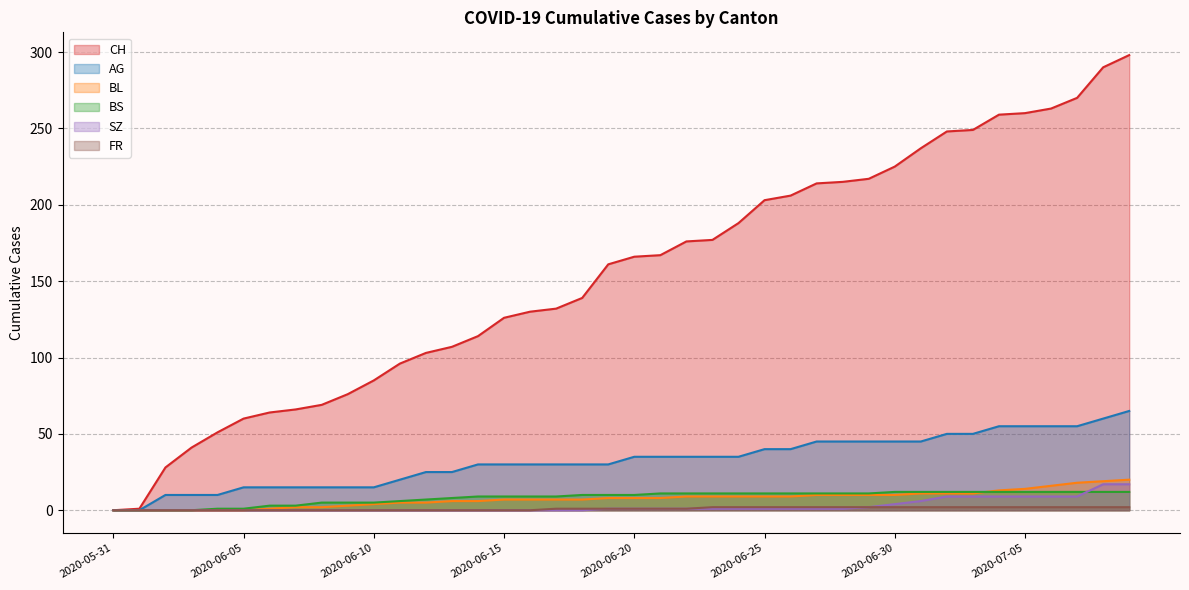

Reading left to right, what are all the values shown in this chart?

CH: 0	1	28	41	51	60	64	66	69	76	85	96	103	107	114	126	130	132	139	161	166	167	176	177	188	203	206	214	215	217	225	237	248	249	259	260	263	270	290	298
AG: 0	0	10	10	10	15	15	15	15	15	15	20	25	25	30	30	30	30	30	30	35	35	35	35	35	40	40	45	45	45	45	45	50	50	55	55	55	55	60	65
BL: 0	0	0	0	0	0	1	2	2	3	4	5	5	6	6	7	7	7	7	8	8	8	9	9	9	9	9	10	10	10	10	11	11	11	13	14	16	18	19	20
BS: 0	0	0	0	1	1	3	3	5	5	5	6	7	8	9	9	9	9	10	10	10	11	11	11	11	11	11	11	11	11	12	12	12	12	12	12	12	12	12	12
SZ: 0	0	0	0	0	0	0	0	0	0	0	0	0	0	0	0	0	0	0	1	1	1	1	1	1	1	1	1	1	2	4	6	9	9	9	9	9	9	17	17
FR: 0	0	0	0	0	0	0	0	0	0	0	0	0	0	0	0	0	1	1	1	1	1	1	2	2	2	2	2	2	2	2	2	2	2	2	2	2	2	2	2